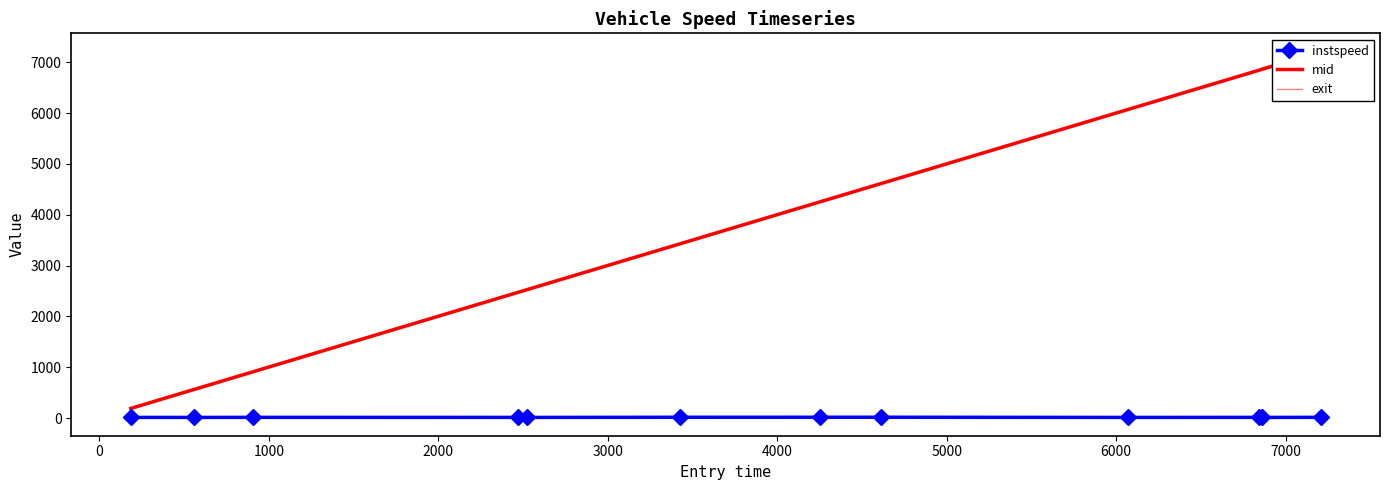

Count the number of categories in the chart.

12